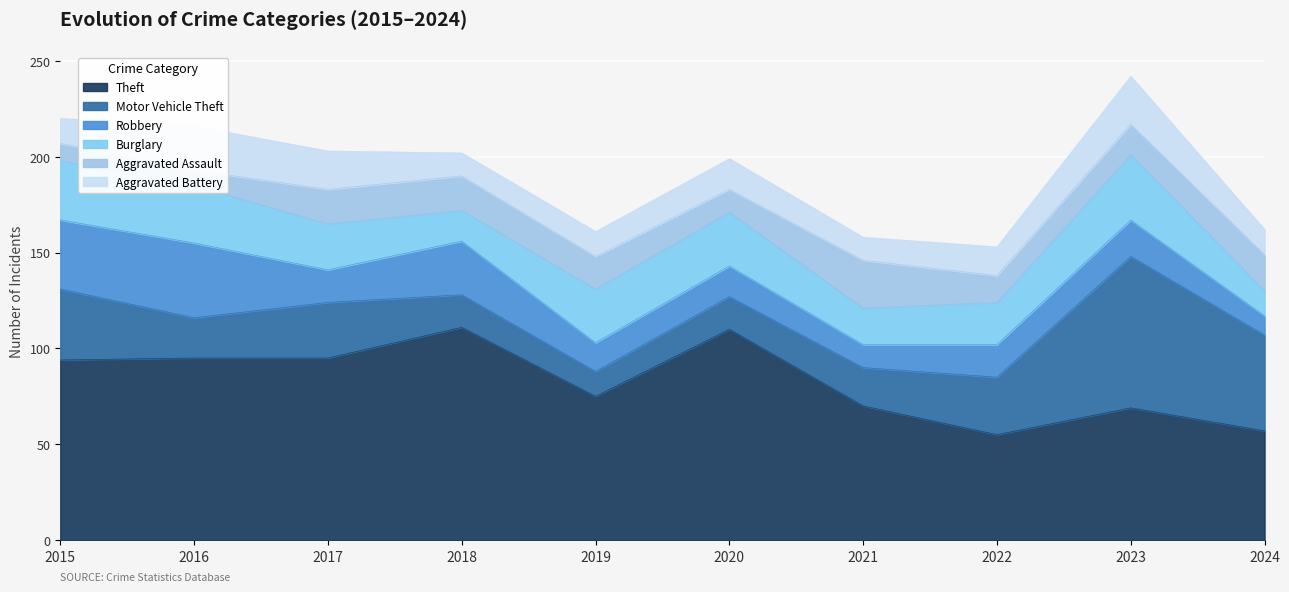

What is the average value of the Aggravated Battery series?

16